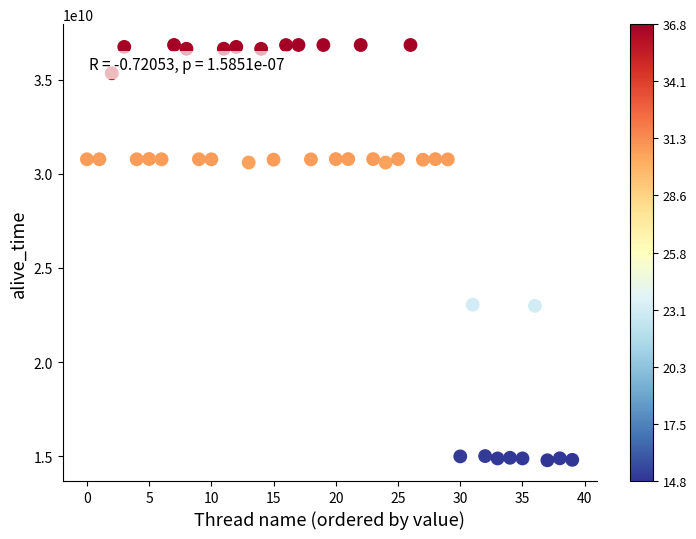

Count the number of points in this scatter plot.

40